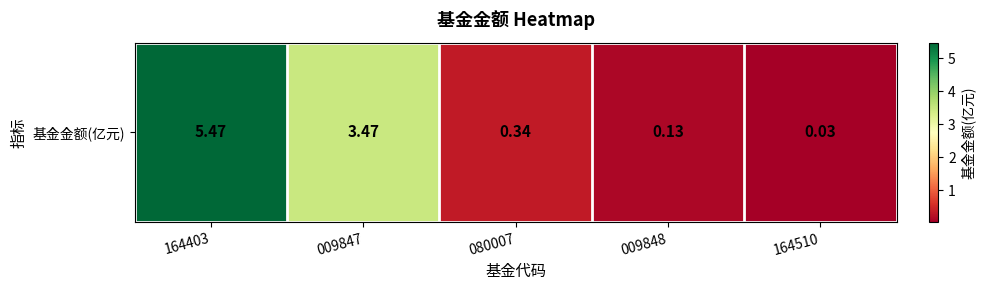

What is the difference between the maximum and minimum values?

5.4